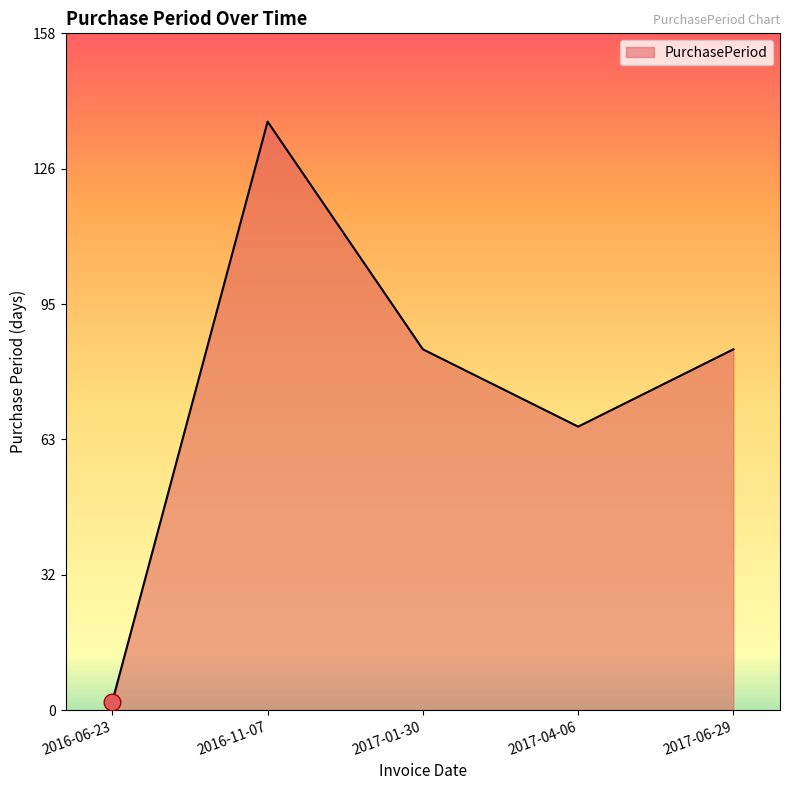

What position from the left is 2017-04-06?

4